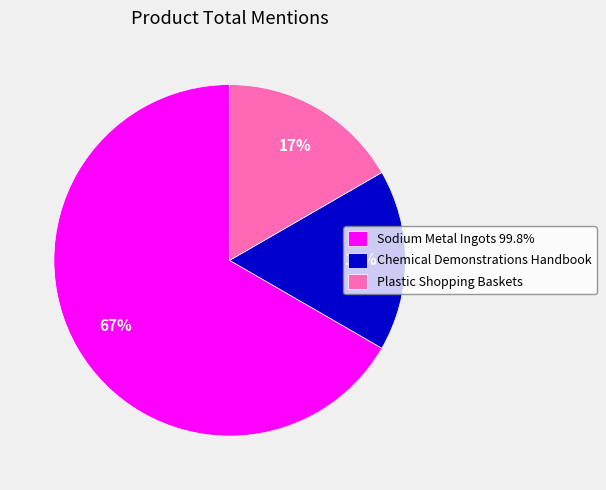

Is Chemical Demonstrations Handbook the majority of the pie?

No